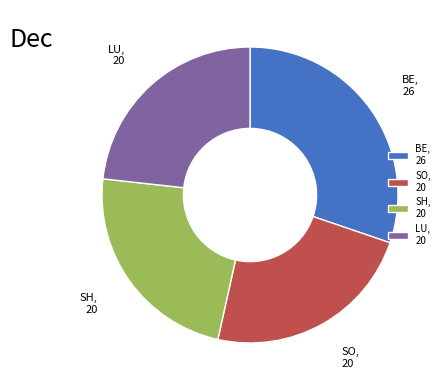

Does any single category account for the majority?

No